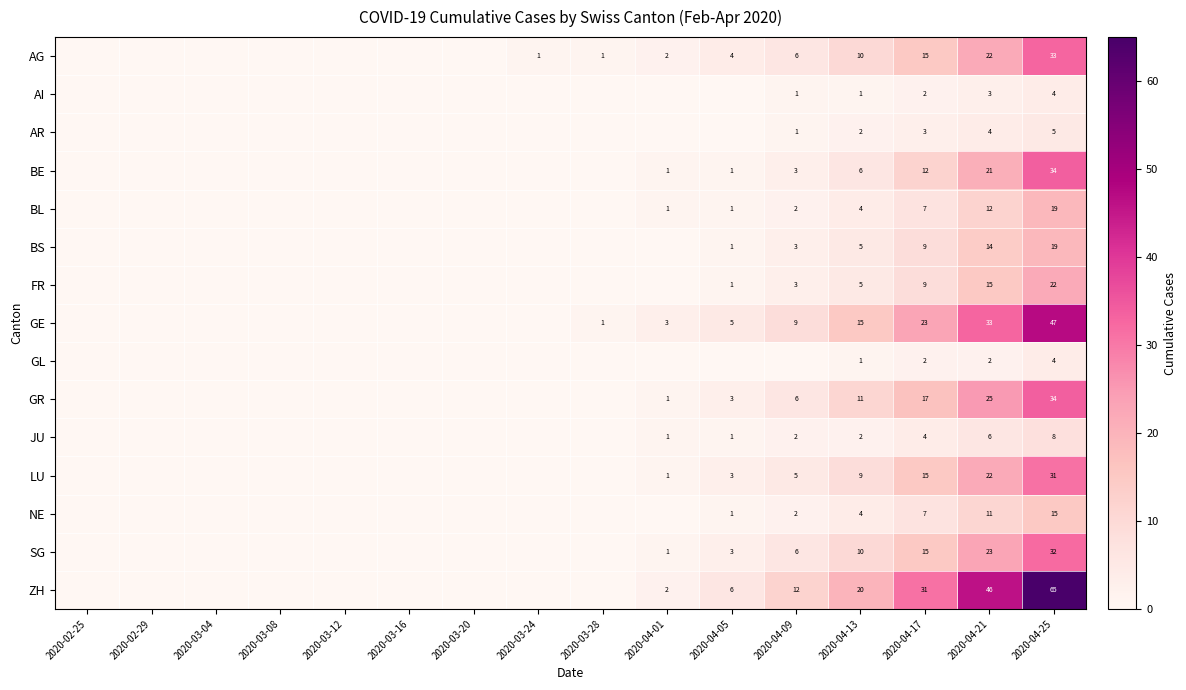

True or false: BL has a value of 22 at 2020-04-21.

False